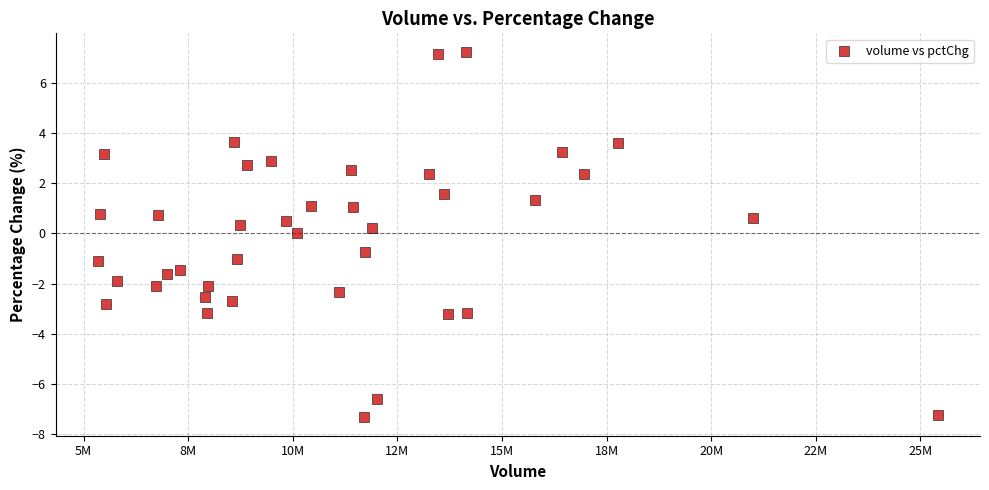

What is the range of X values (max minus min)?

20090931.0